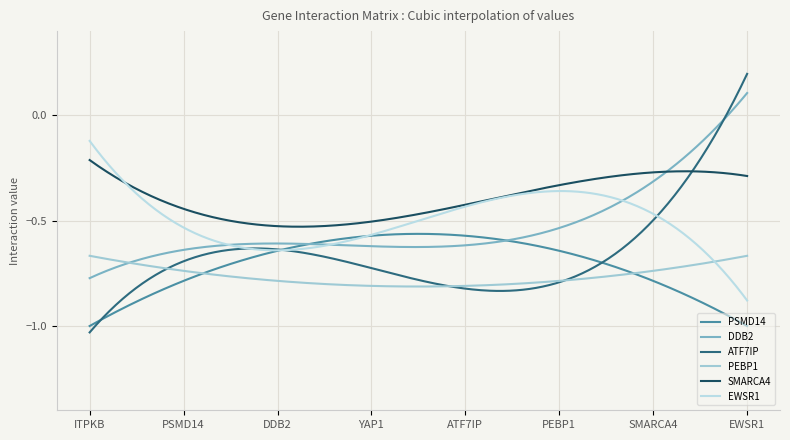

Count the number of categories in the chart.

300